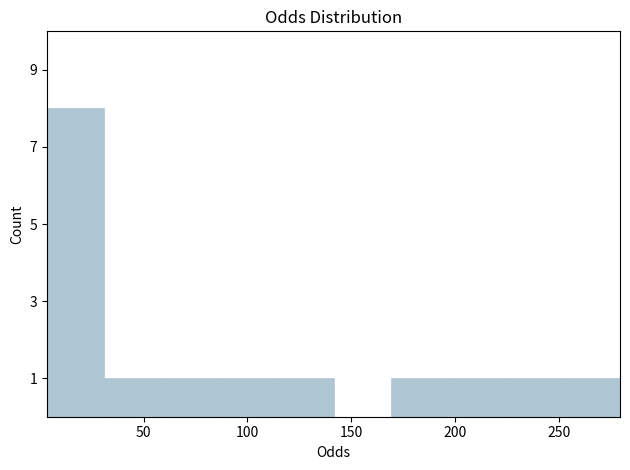

Reading left to right, list every bar in this chart as the range it spans on the x-axis followed by its height. Neither the bar edges nor the heights are printed on the chart, so give them approximately, as read against the axes.

5 to 30: 8
30 to 60: 1
60 to 85: 1
85 to 115: 1
115 to 140: 1
140 to 170: 0
170 to 195: 1
195 to 225: 1
225 to 250: 1
250 to 280: 1